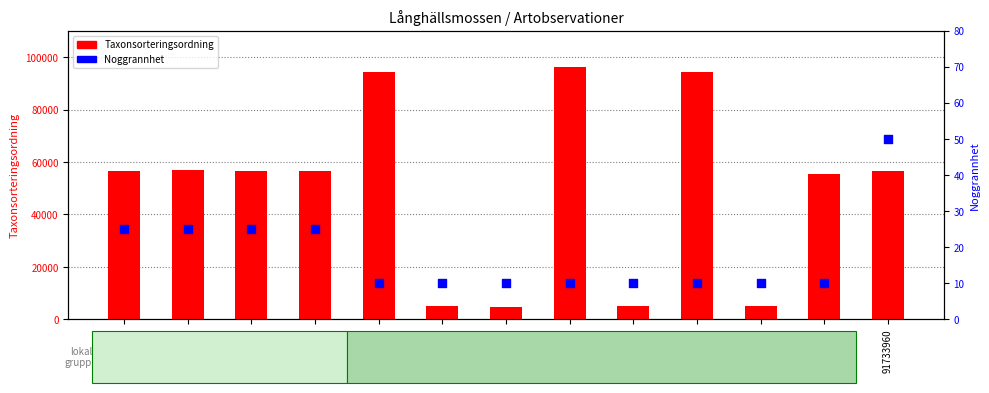

What are all the series names shown in the legend?

Taxonsorteringsordning, Noggrannhet